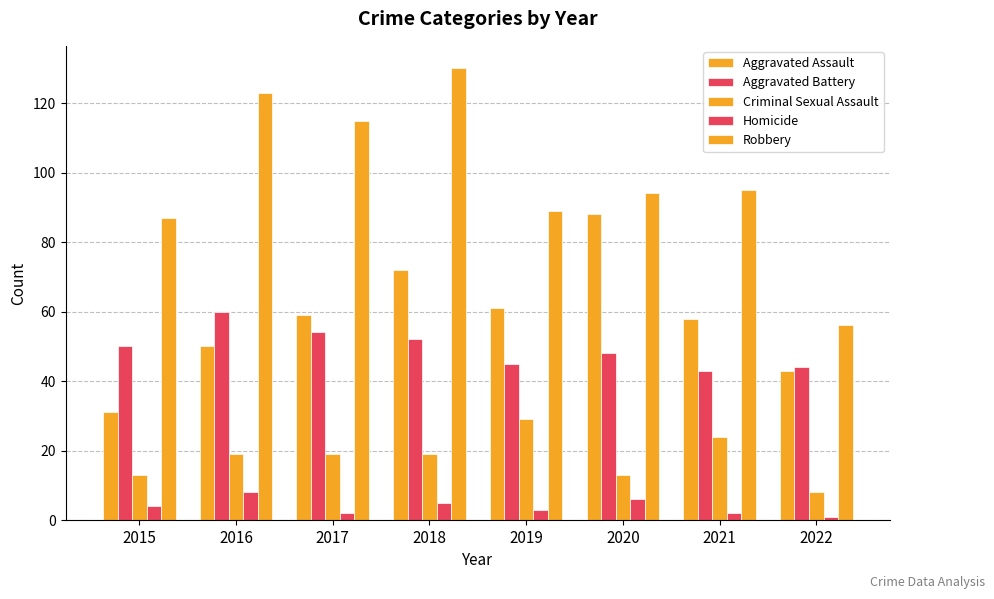

How many data points does each series have?

8